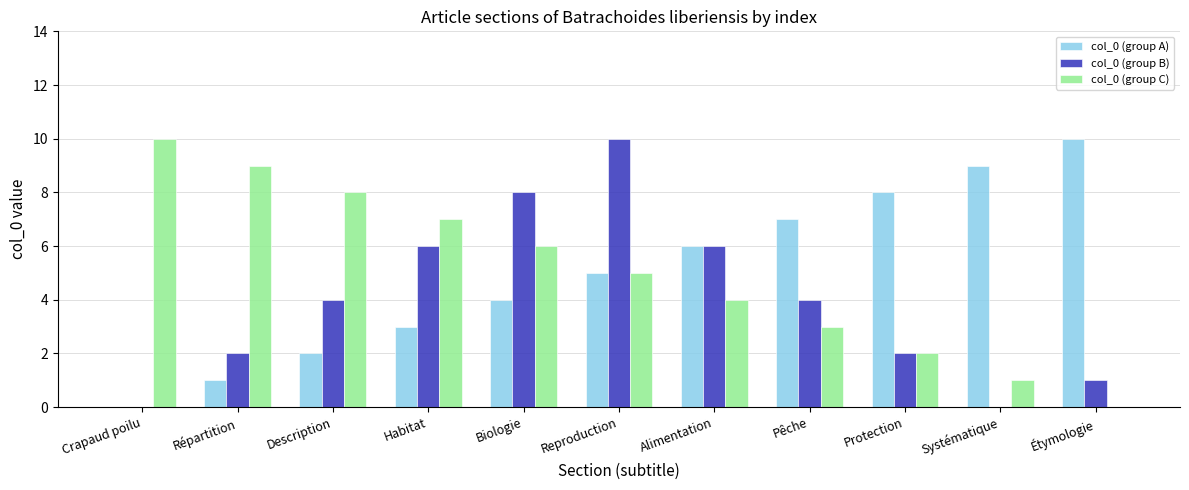

Is it true that col_0 (group B) equals 2 at Protection?

True